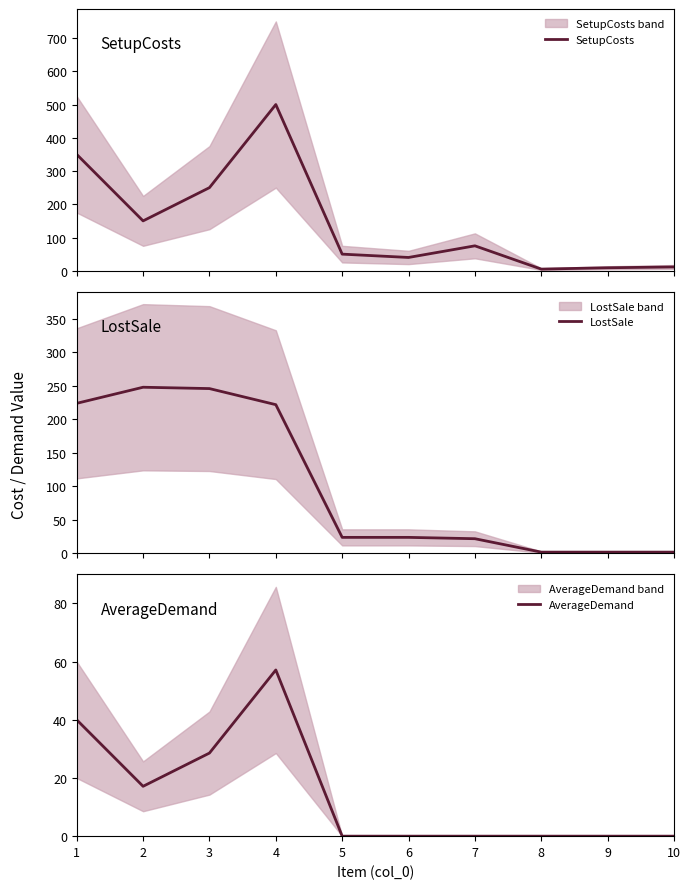

Which series ends up on top after the final intersection of LostSale and SetupCosts?

SetupCosts